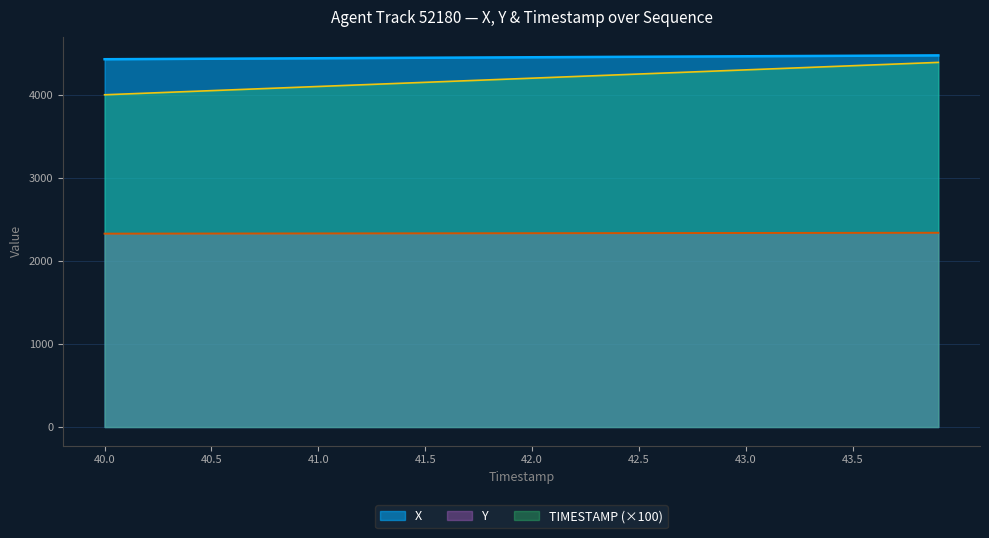

Rank the series at 40.0 from highest to lowest value.

X, TIMESTAMP (×100), Y